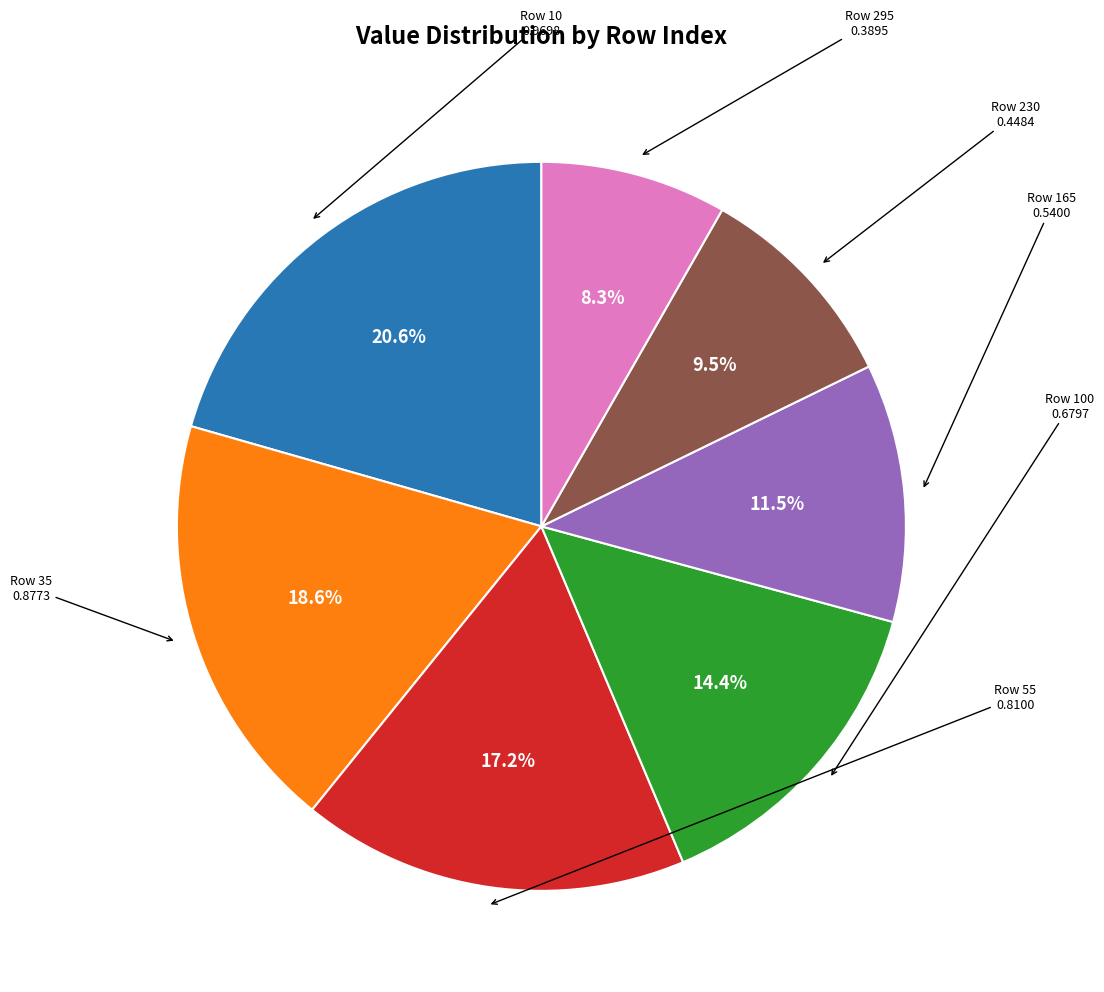

Does any single category account for the majority?

No